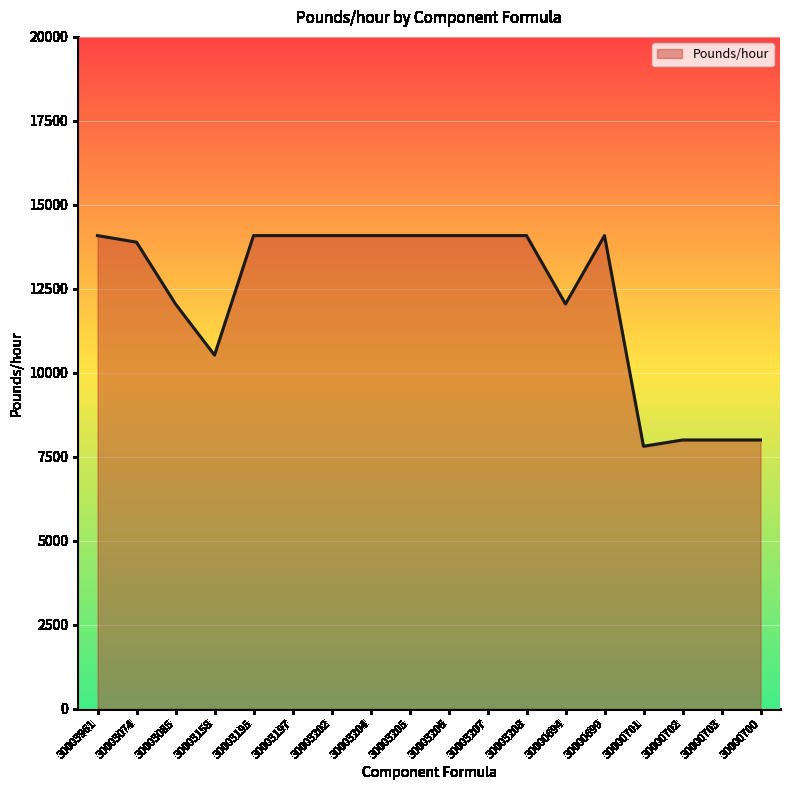

What is the difference between the values at 30003074 and 30003202?

195.6